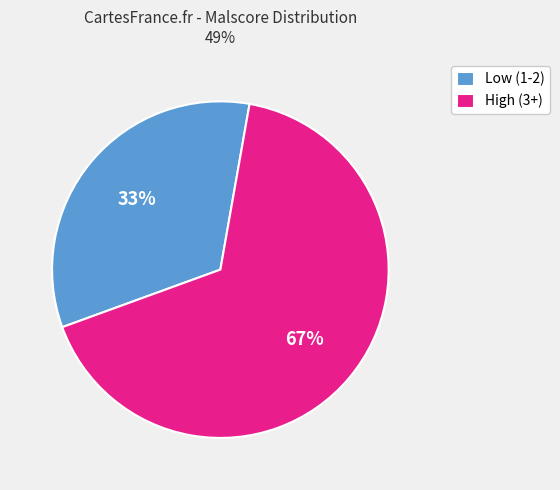

To the nearest percent, what is the average slice percentage?

50%